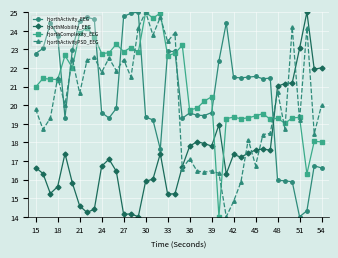

What is the value of the hjorthActivityPSD_EEG point at the 29th from the left?

15.9